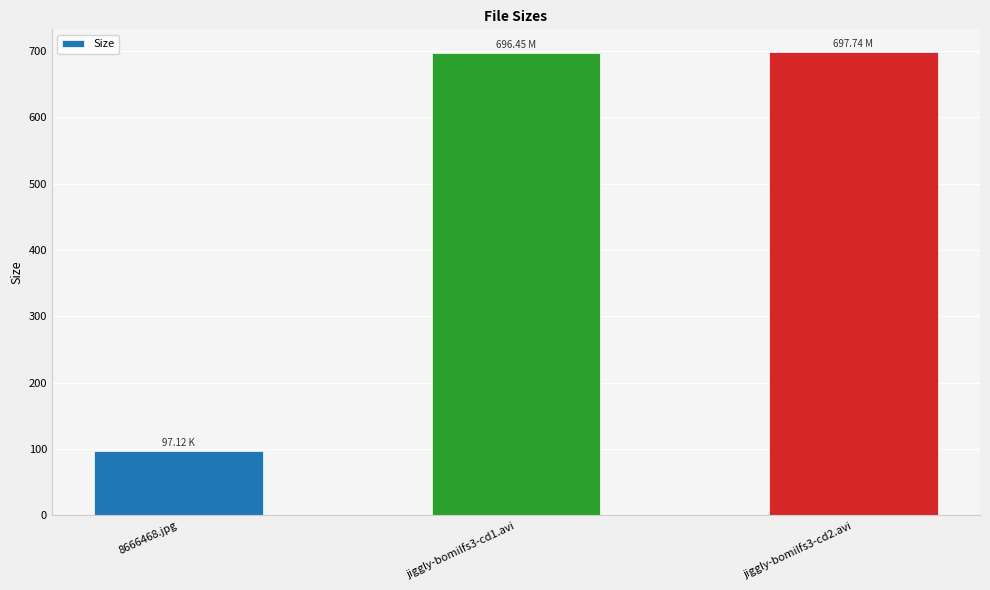

The value at 8666468.jpg is 97.1. True or false?

True